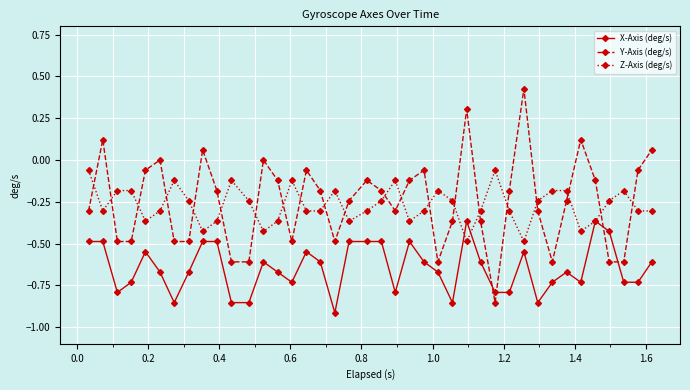

Which series has the widest spread of values?

Y-Axis (deg/s)